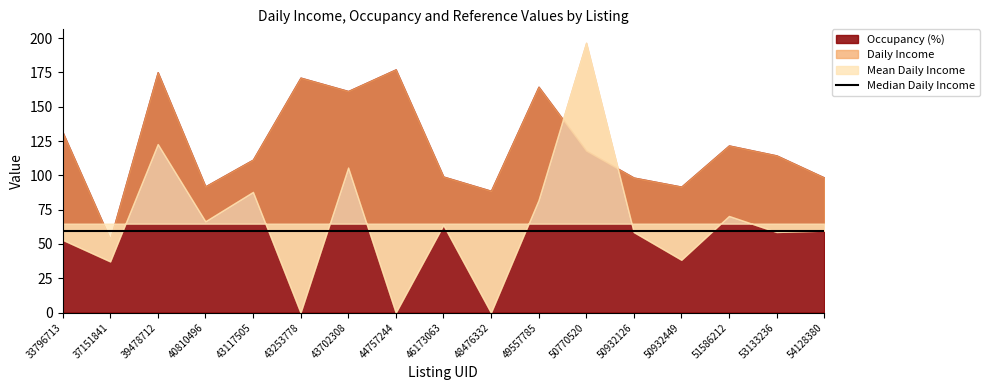

What is the total value across all series at 50932126?

233.3